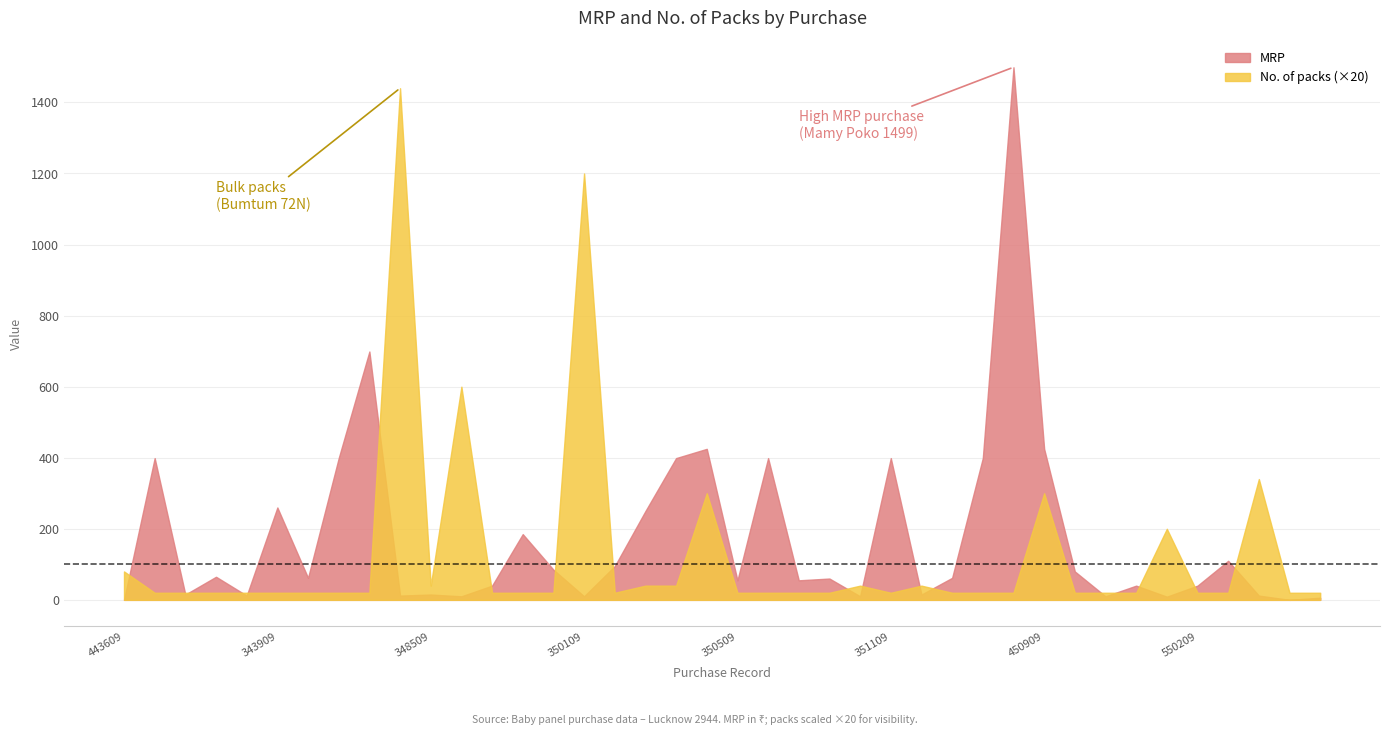

In MRP, how many points are higher than both neighbors (excluding endpoints)?

13